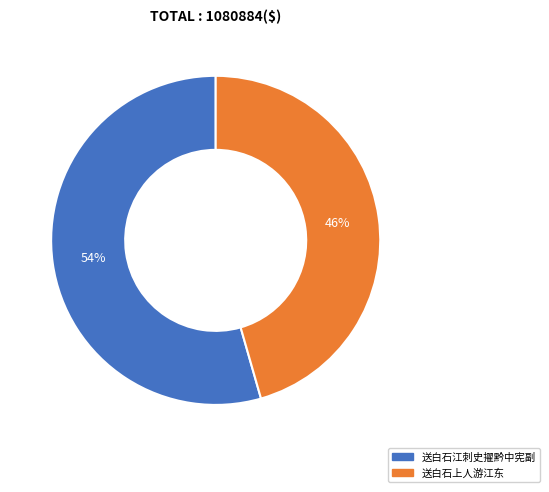

How many slices are in this pie chart?

2